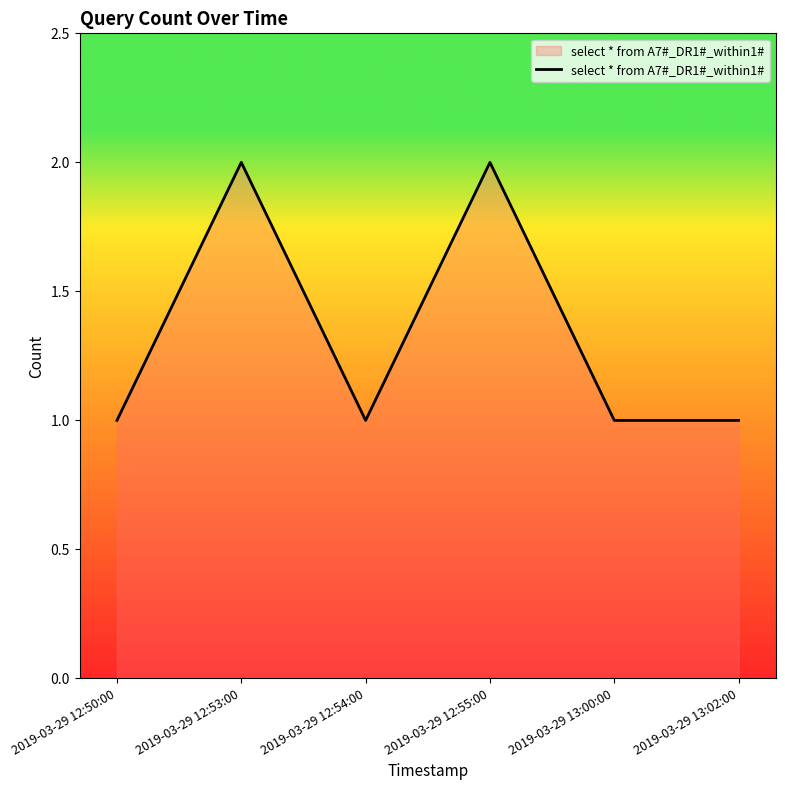

How many interior local peaks (higher than both neighbors) does the data have?

2